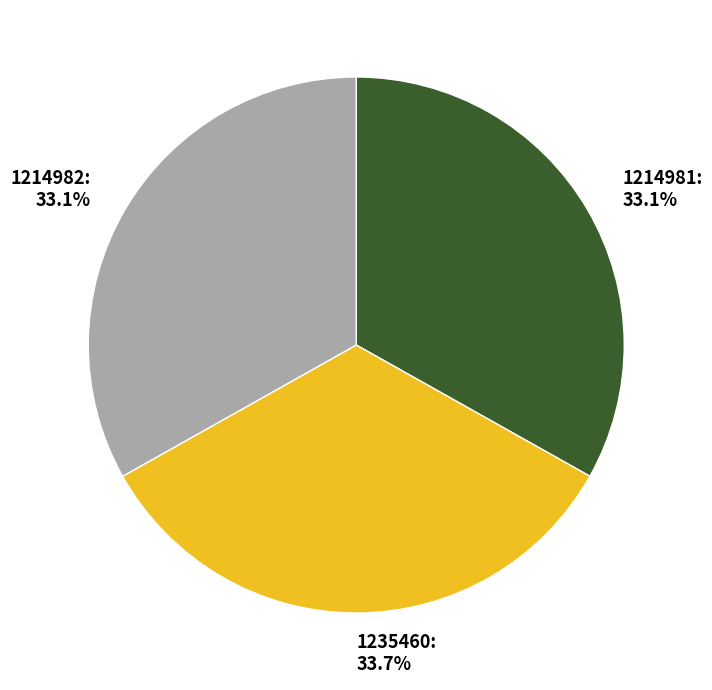

How much of the chart is everything except 1214982: 33.1%?

66.9%